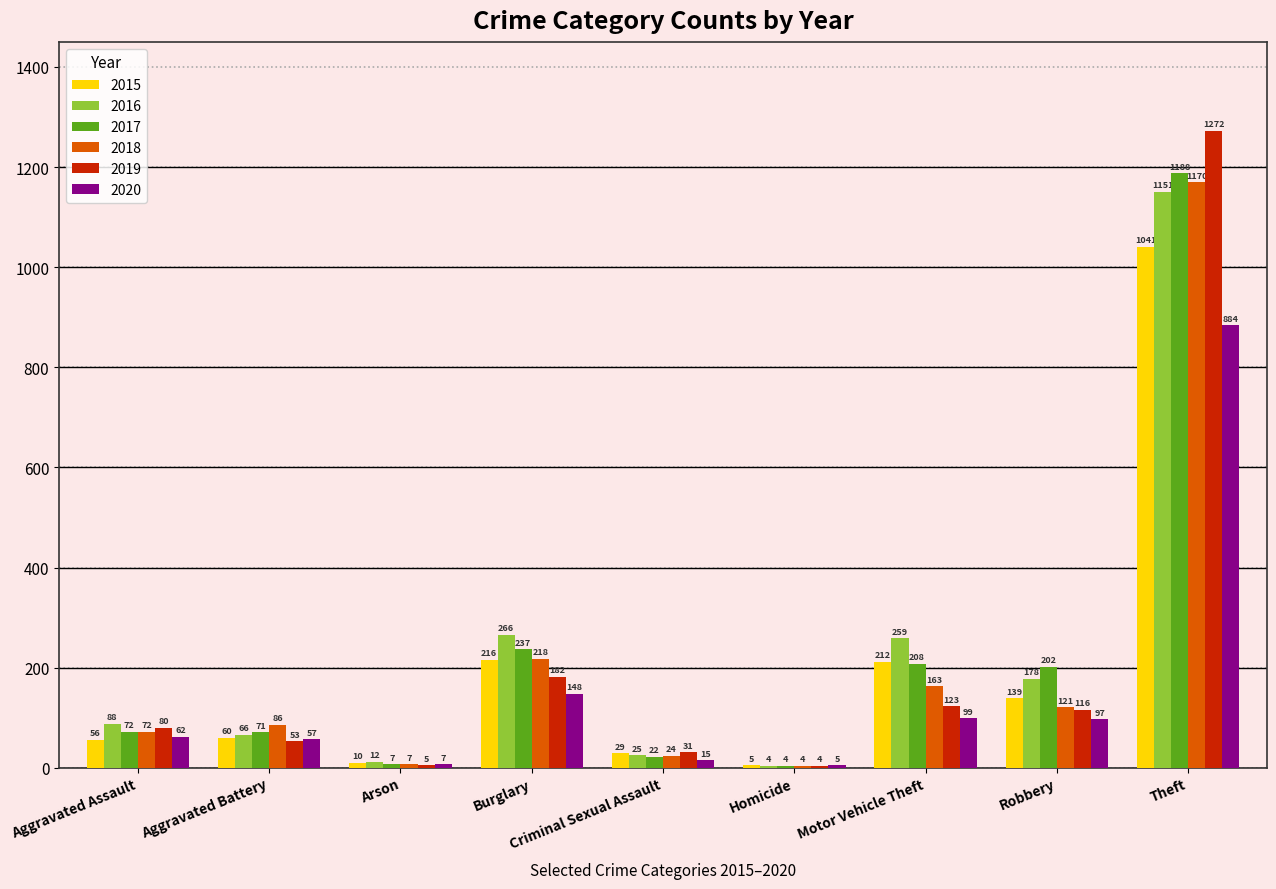

What is the sum of the 2017 values at Criminal Sexual Assault and Robbery?

224